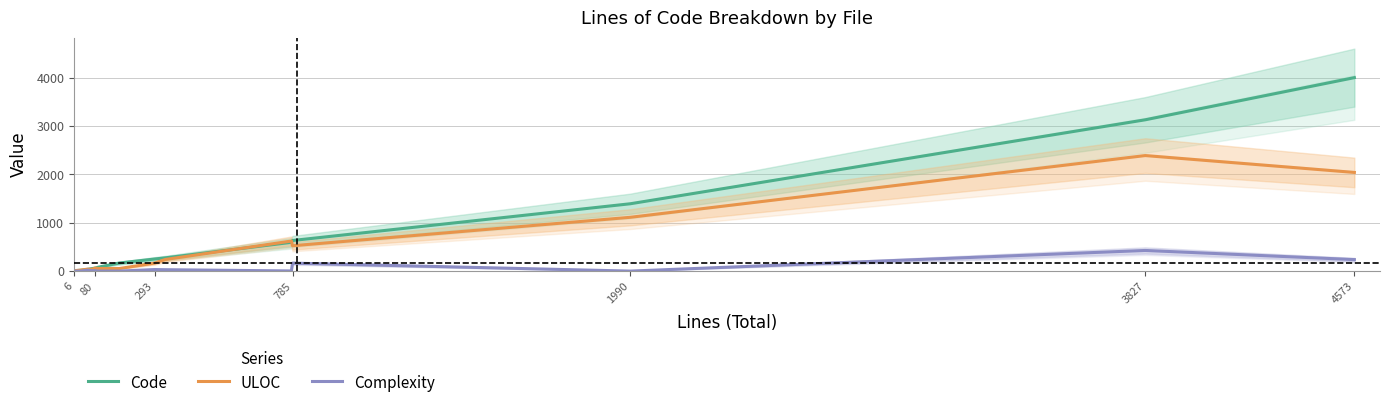

How many values in the ULOC series are below 62?

7